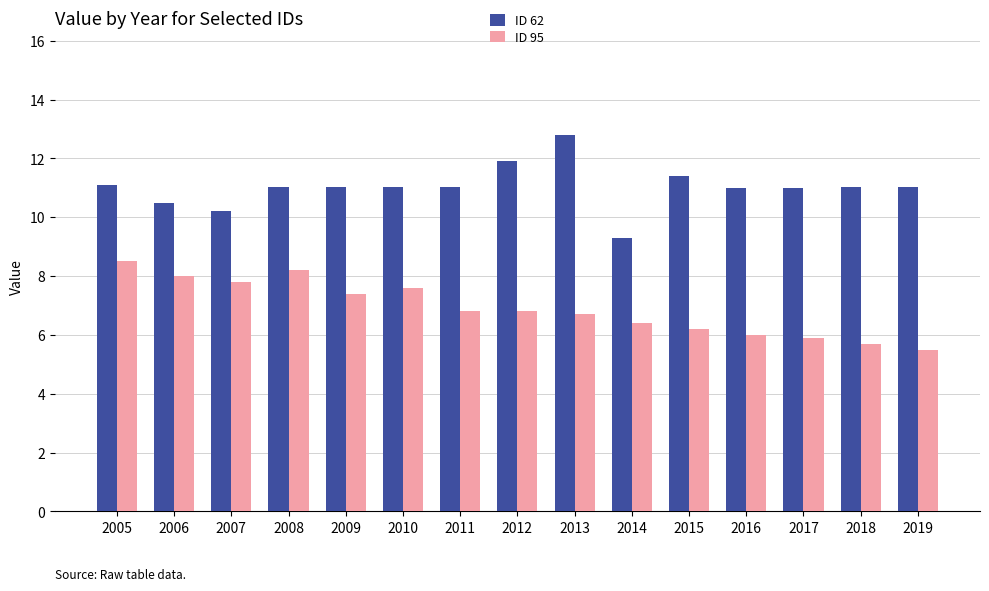

How many bars are there in each group?

2